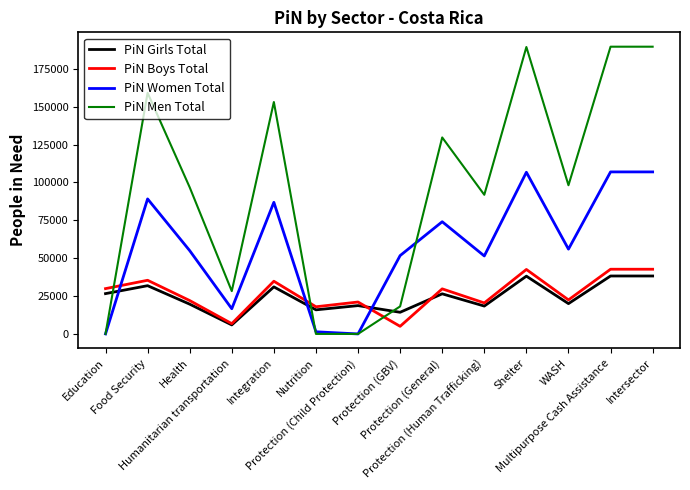

What is the highest value of the PiN Girls Total series?

38259